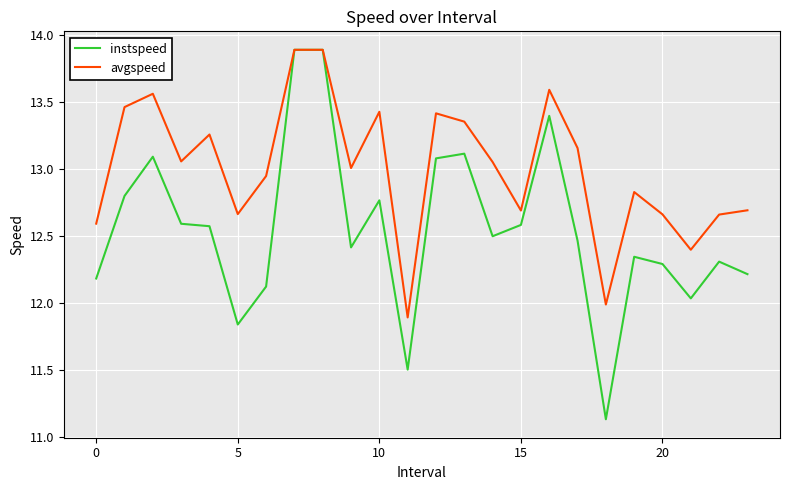

List the series in order of their overall mean, lowest first.

instspeed, avgspeed